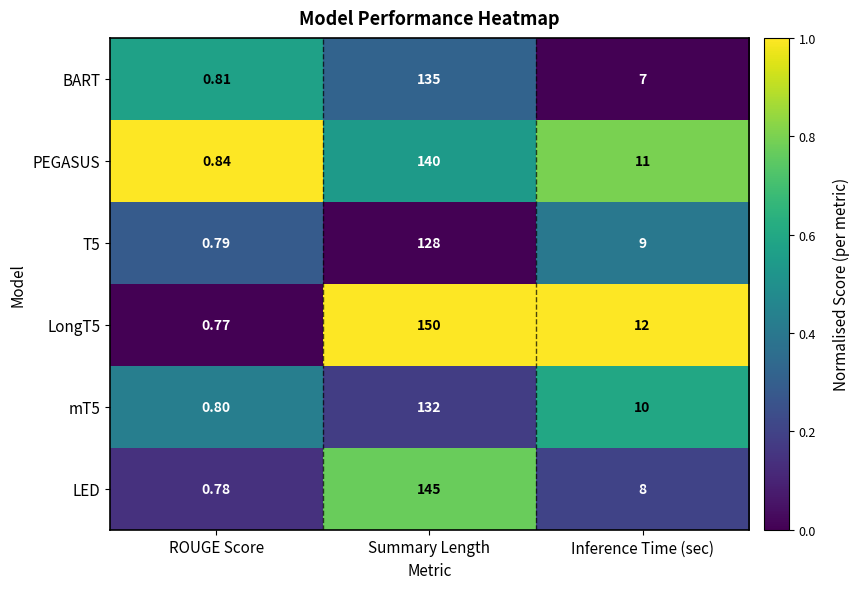

At which category is the sum across all series the highest?

Summary Length